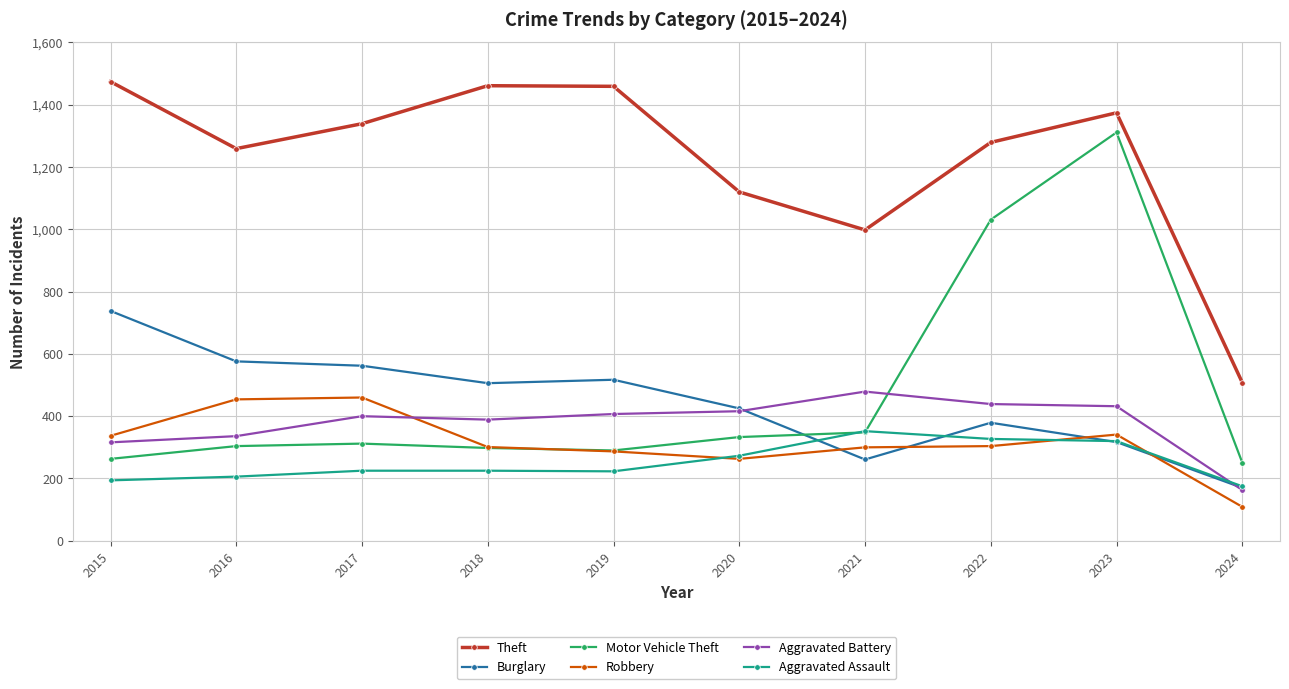

Rank the series by their maximum value, from highest to lowest.

Theft, Motor Vehicle Theft, Burglary, Aggravated Battery, Robbery, Aggravated Assault